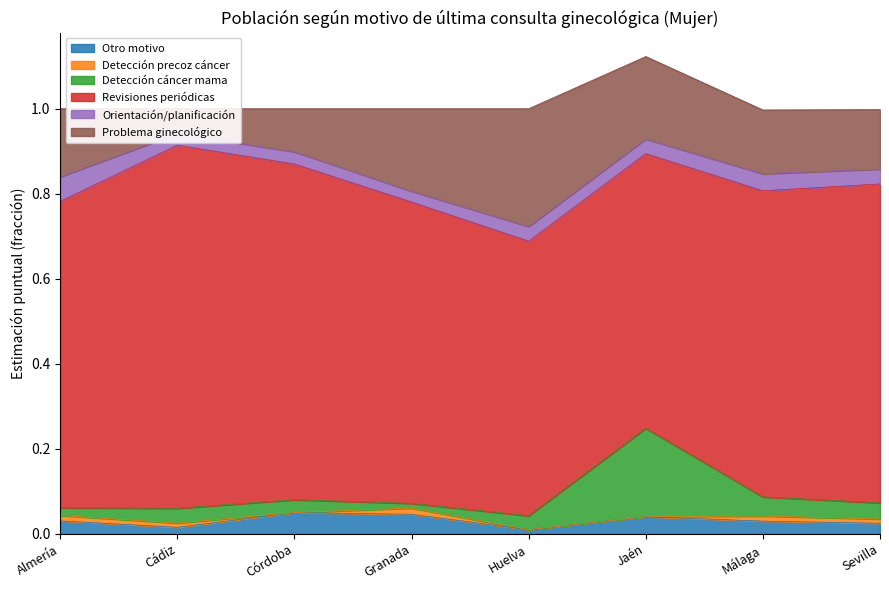

What is the maximum value shown in the chart?

0.9